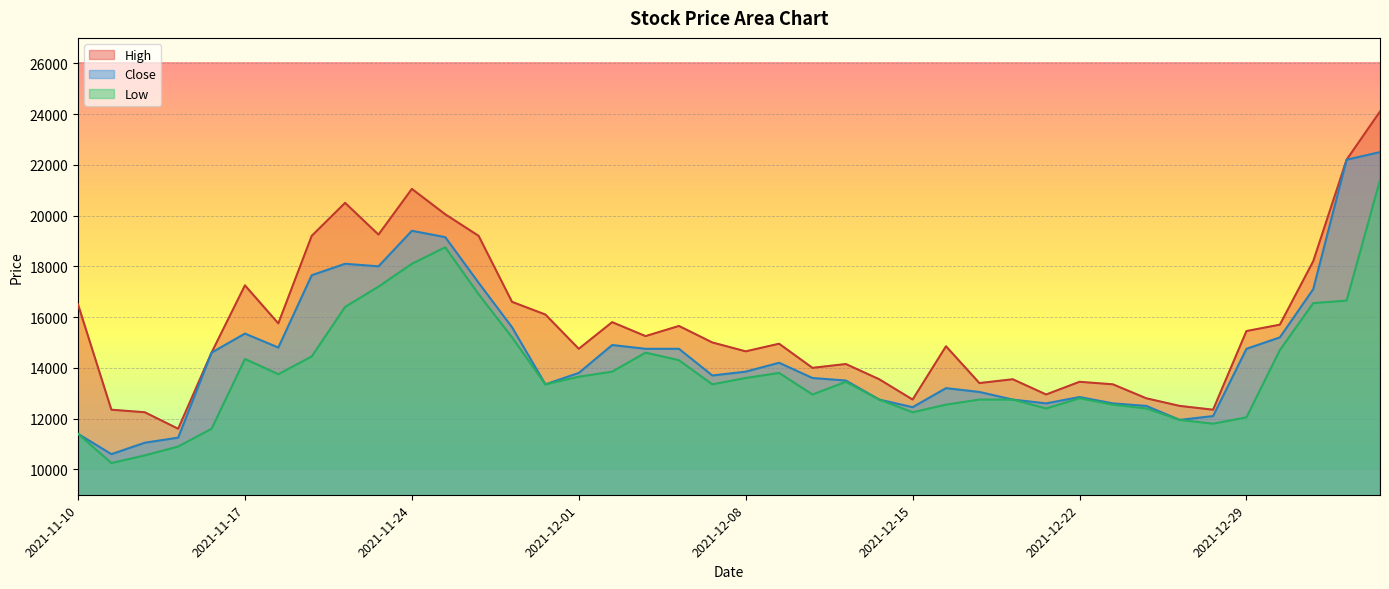

Reading left to right, transcribe all the data shown in this chart.

High: 16500	12350	12250	11600	14600	17250	15750	19200	20500	19250	21050	20050	19200	16600	16100	14750	15800	15250	15650	15000	14650	14950	14000	14150	13550	12750	14850	13400	13550	12950	13450	13350	12800	12500	12350	15450	15700	18200	22200	24100
Low: 11400	10250	10550	10900	11600	14350	13750	14450	16400	17200	18100	18750	16900	15200	13350	13650	13850	14600	14300	13350	13600	13800	12950	13450	12750	12250	12550	12750	12750	12400	12800	12550	12400	11950	11800	12050	14700	16550	16650	21400
Close: 11400	10600	11050	11250	14600	15350	14800	17650	18100	18000	19400	19150	17350	15600	13350	13800	14900	14750	14750	13700	13850	14200	13600	13500	12750	12450	13200	13050	12750	12600	12850	12600	12500	11950	12100	14750	15200	17100	22200	22500